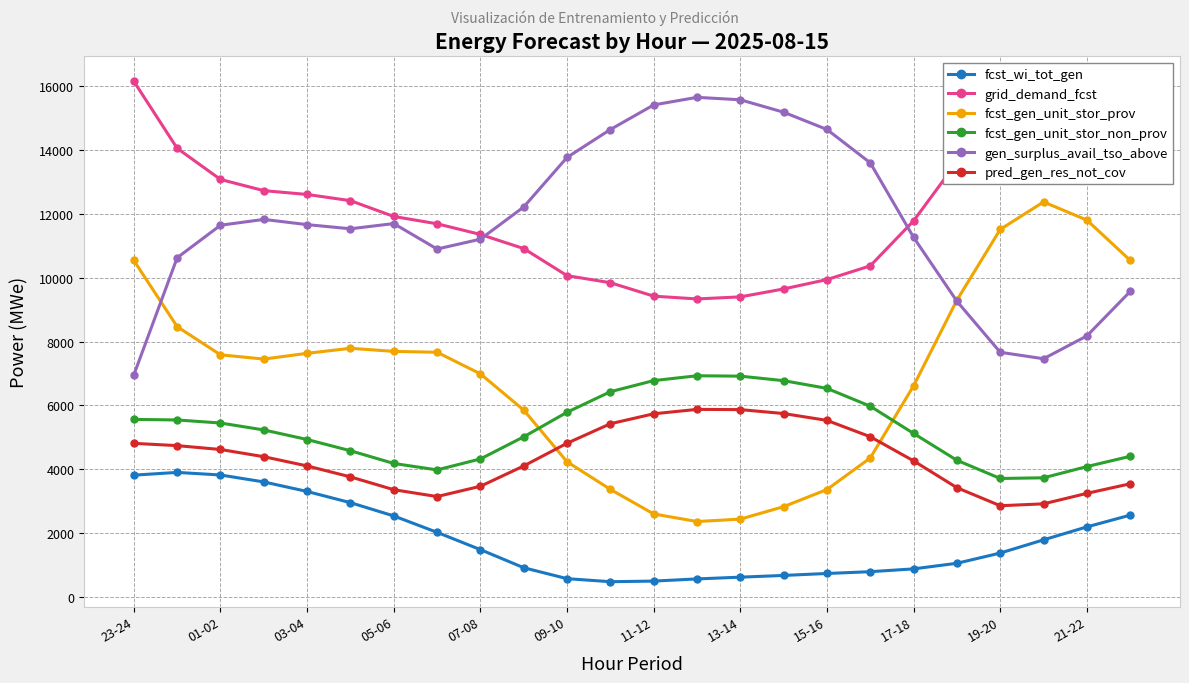

True or false: fcst_gen_unit_stor_non_prov has more than 2 interior local peaks.

False